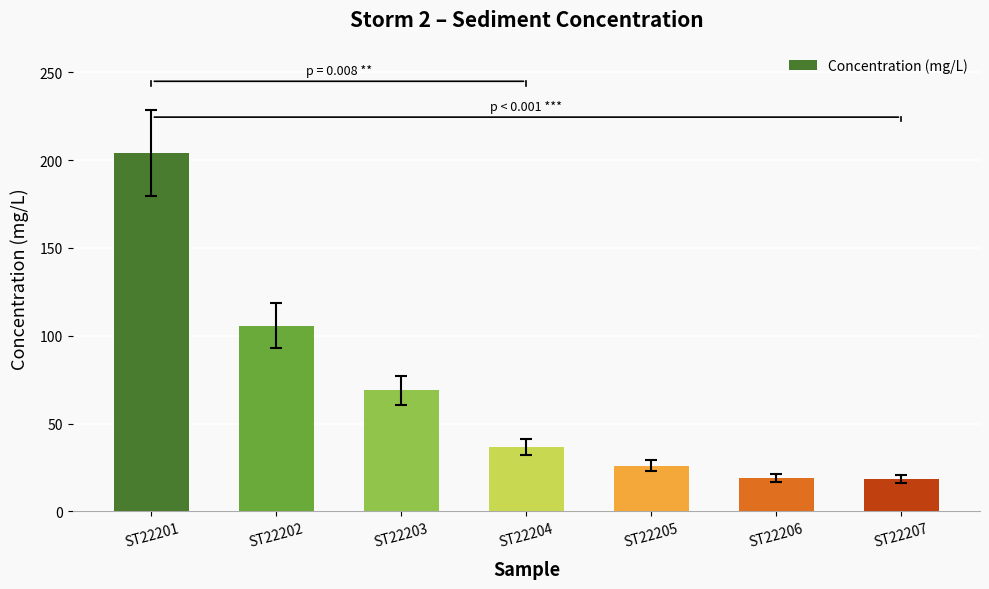

Which category has the highest value across all series?

ST22201